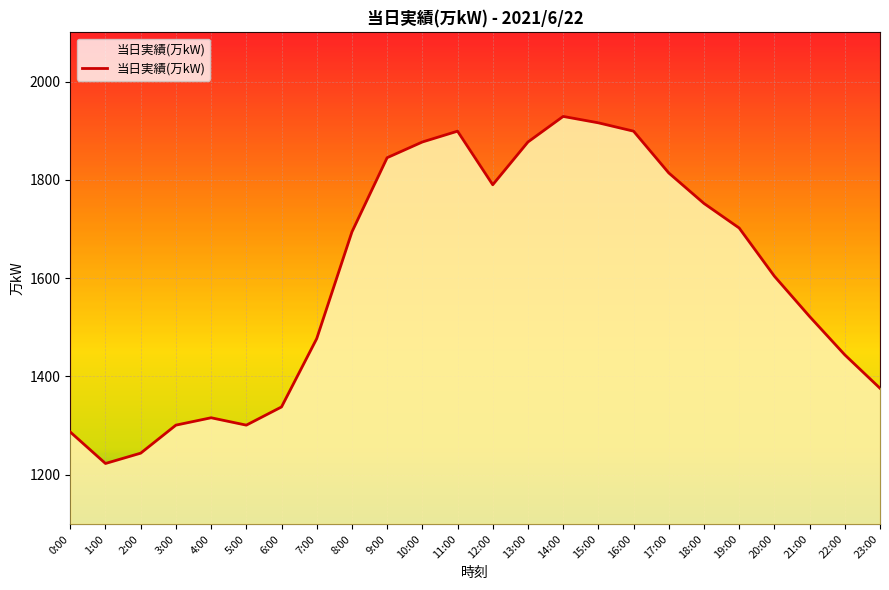

Reading left to right, list all the values displayed in this chart.

1287	1223	1244	1301	1316	1301	1338	1477	1694	1845	1877	1899	1790	1877	1929	1916	1899	1814	1752	1702	1604	1522	1444	1376